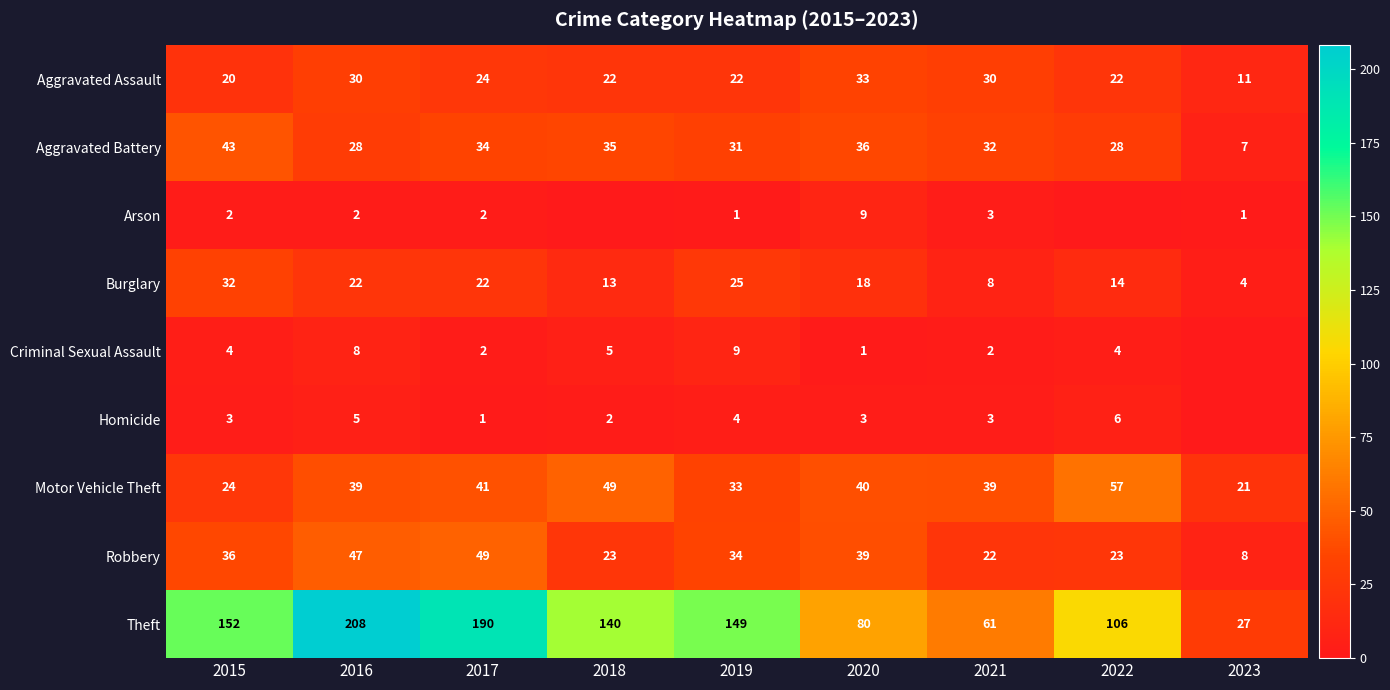

What is the sum of the Aggravated Battery values at 2019 and 2023?

38